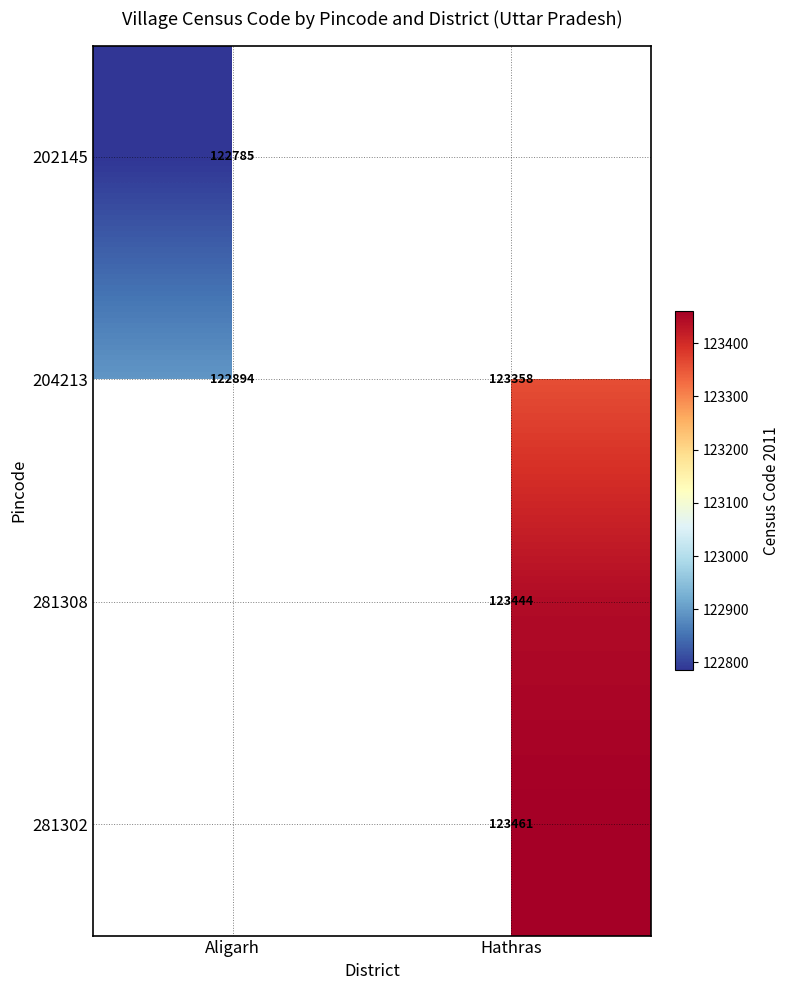

At which category does the chart reach its minimum across all series?

Aligarh